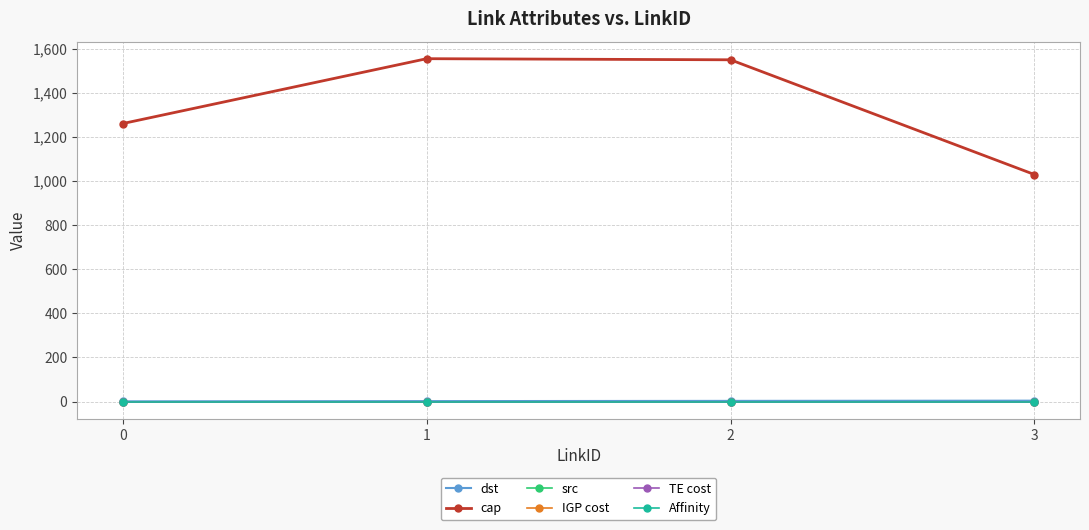

Does the chart have visible grid lines?

Yes